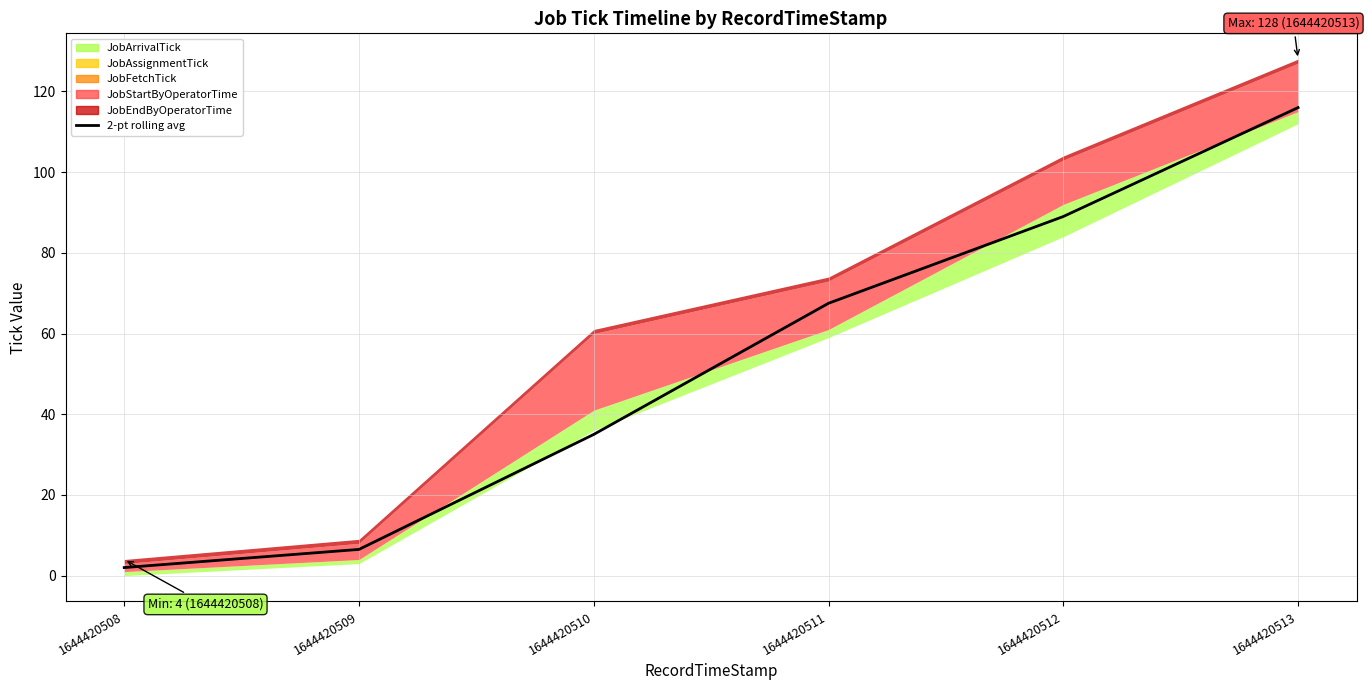

True or false: the data has more than 2 interior local peaks.

False